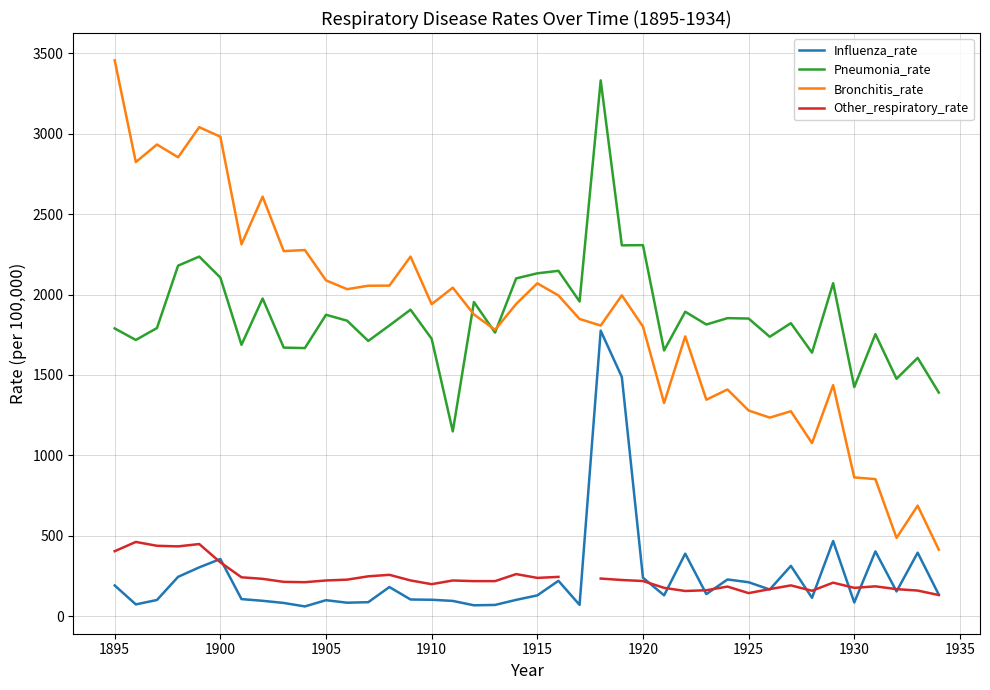

Which category has the highest value in the Bronchitis_rate series?

1895